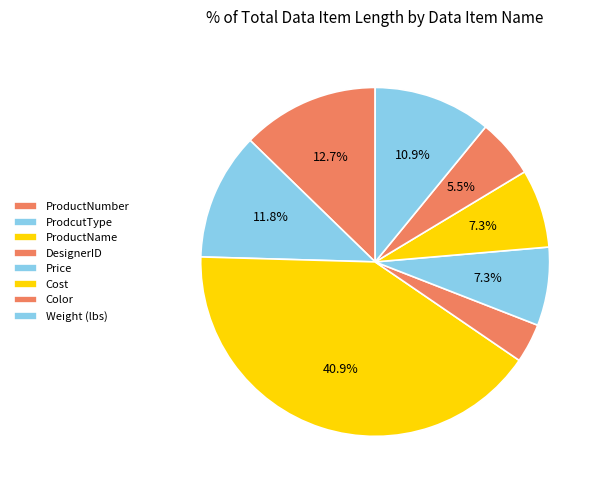

What is the total percentage of Price and Cost?

14.5%